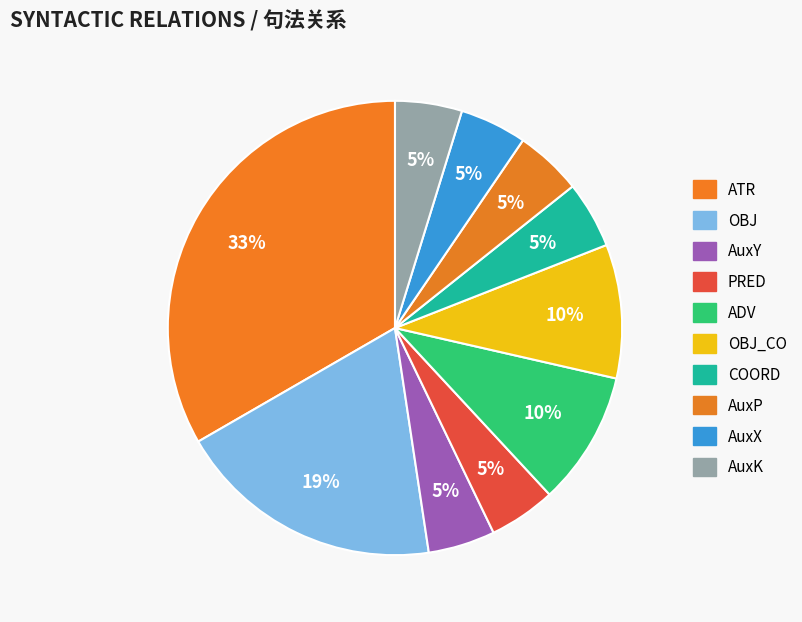

To the nearest percent, what is the difference between the largest and smallest slice percentages?

29%